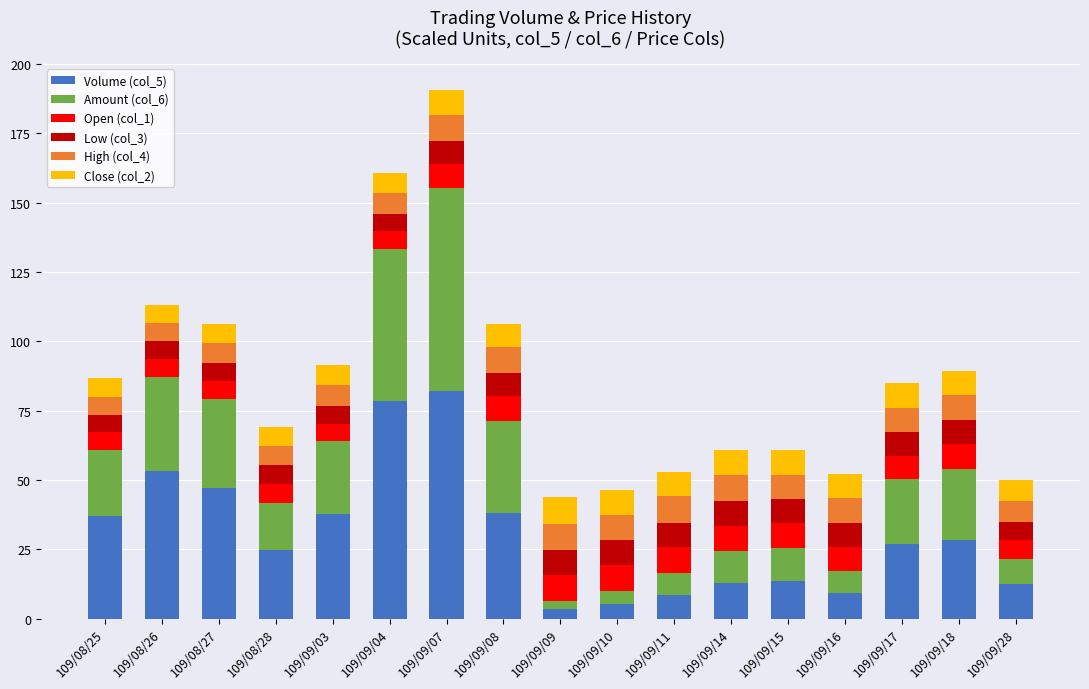

What is the total value across all series at 109/09/15?

60.7